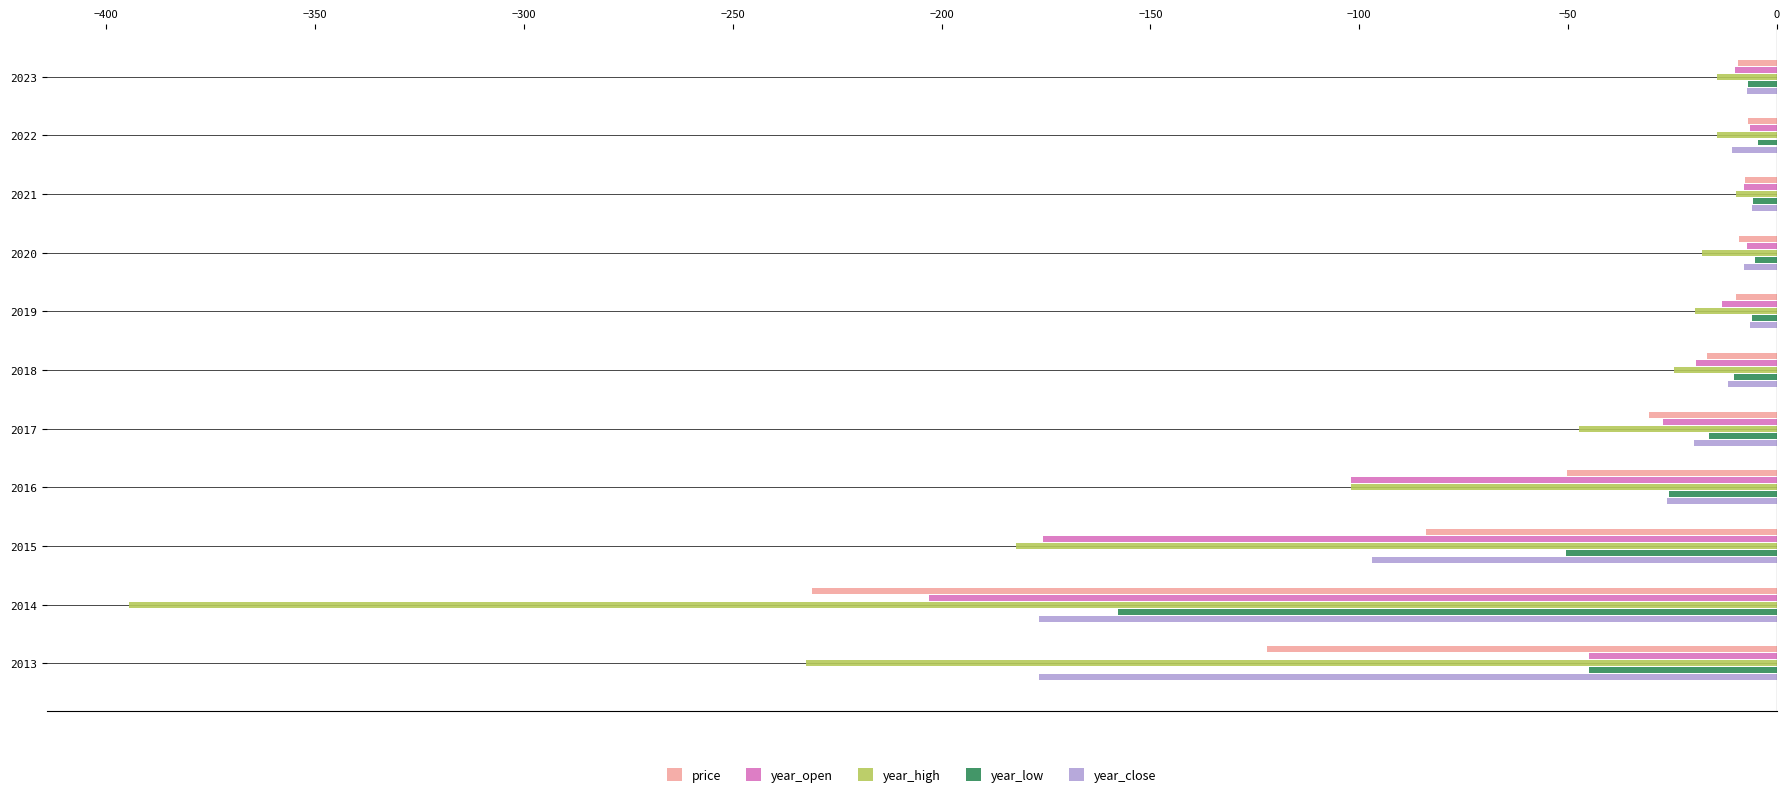

Which series has the widest spread of values?

year_high